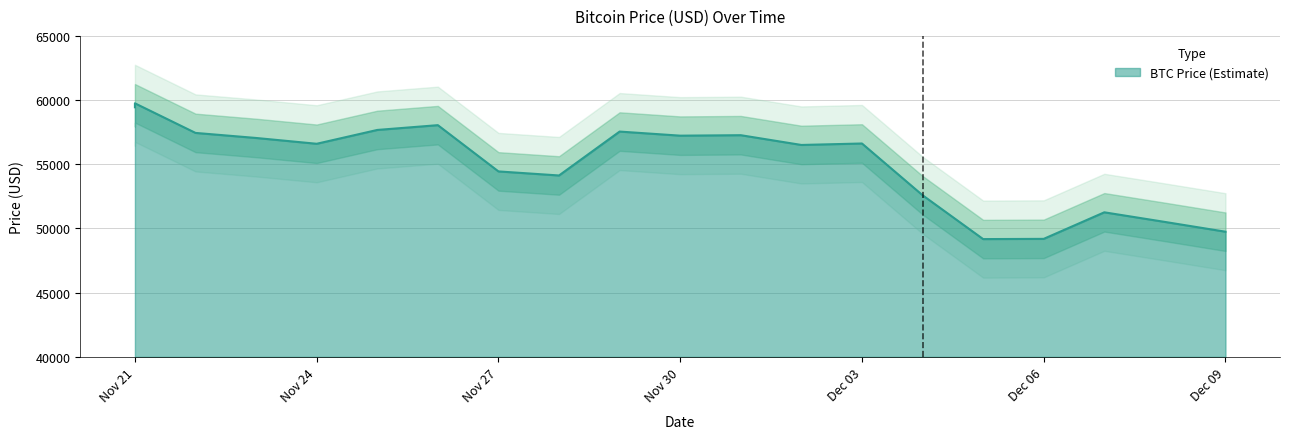

Count the number of data series in this chart.

1